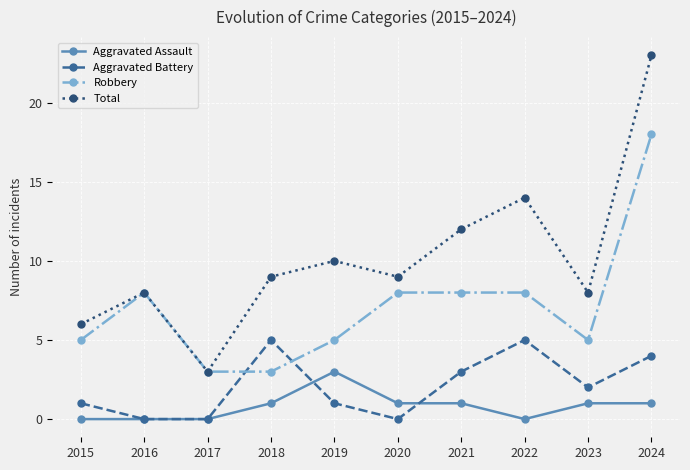

Read the Robbery value at 2020, to the nearest 10.

10